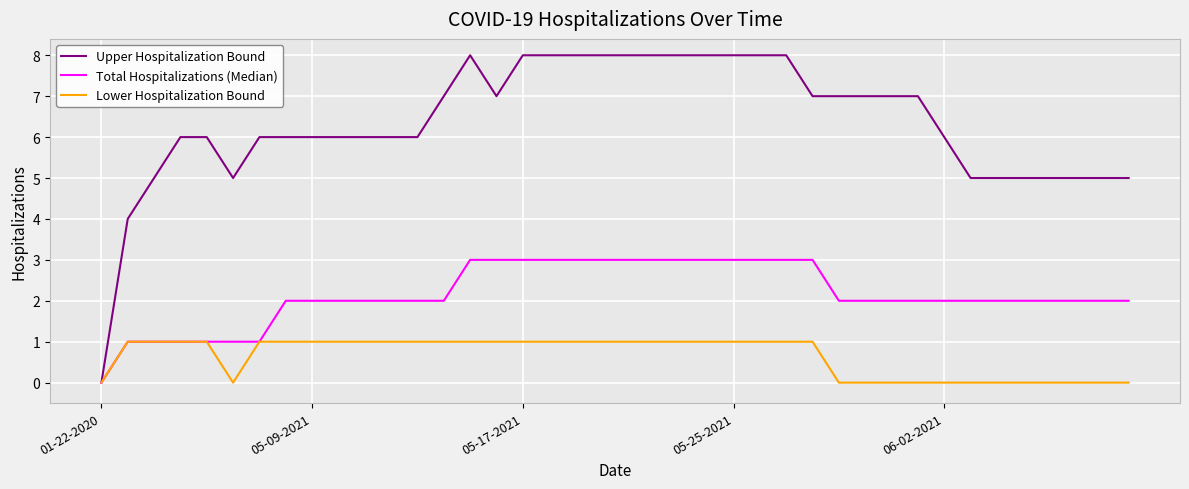

Rank the series by their average value, from highest to lowest.

Upper Hospitalization Bound, Total Hospitalizations (Median), Lower Hospitalization Bound